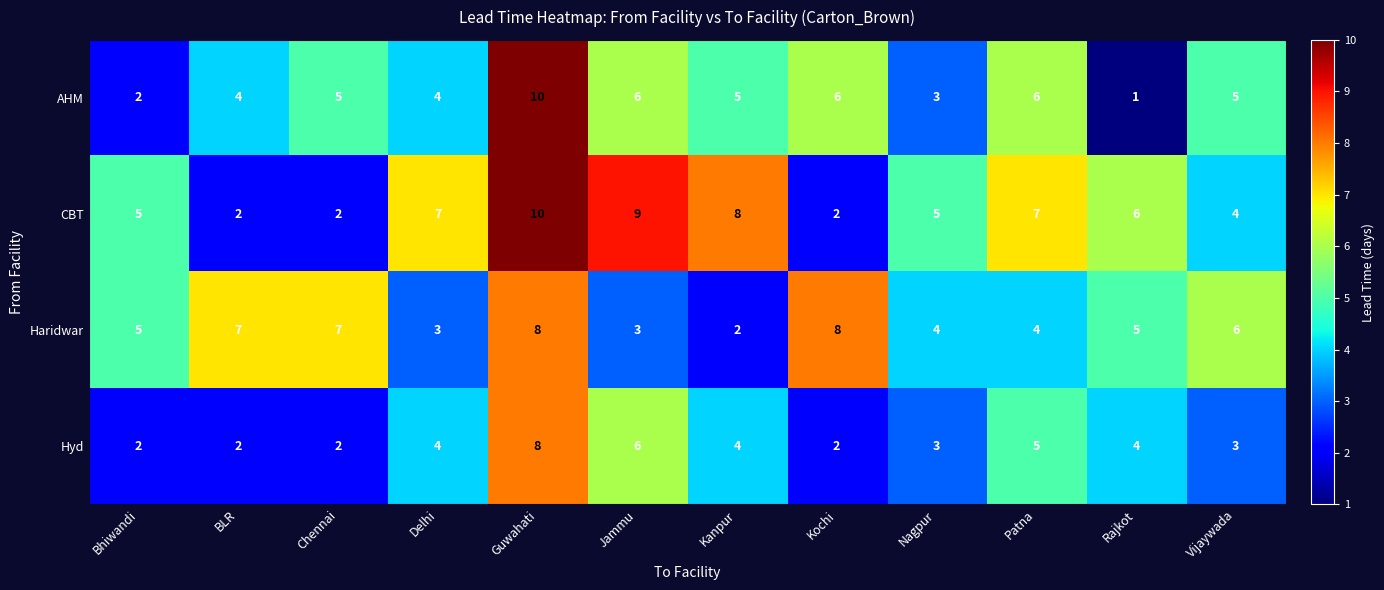

Which label corresponds to the smallest value in the chart?

Rajkot